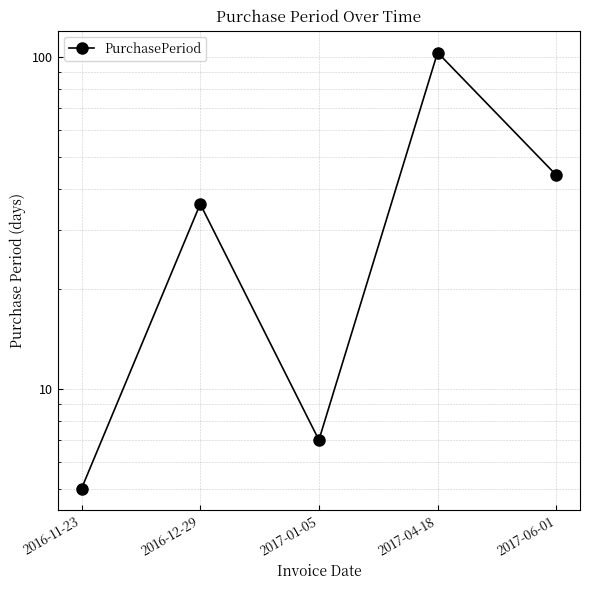

Reading right to left, transcribe all the data shown in this chart.

2017-06-01=44	2017-04-18=103	2017-01-05=7	2016-12-29=36	2016-11-23=5